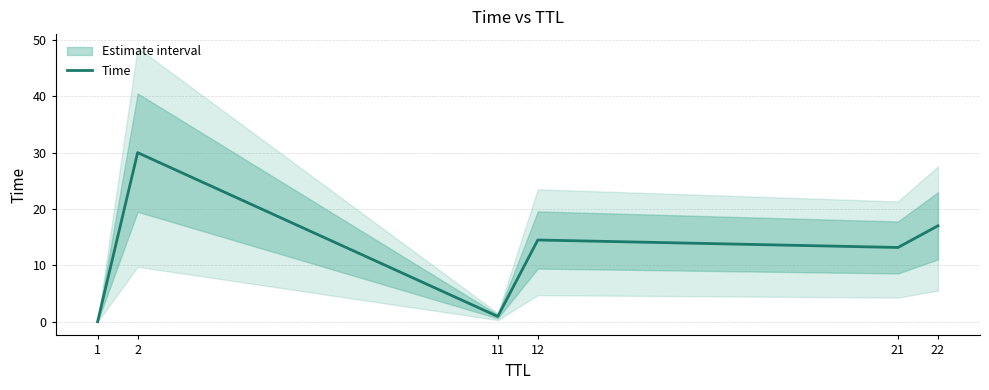

What is the difference between the values at 2 and 21?

16.8